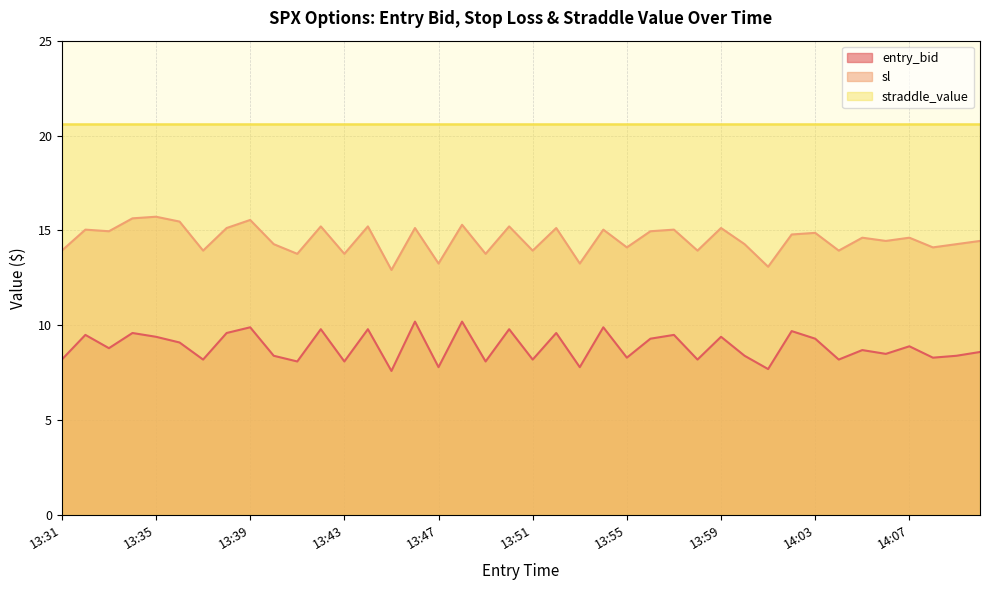

What is the difference between the second highest and minimum values in the entry_bid series?

2.6